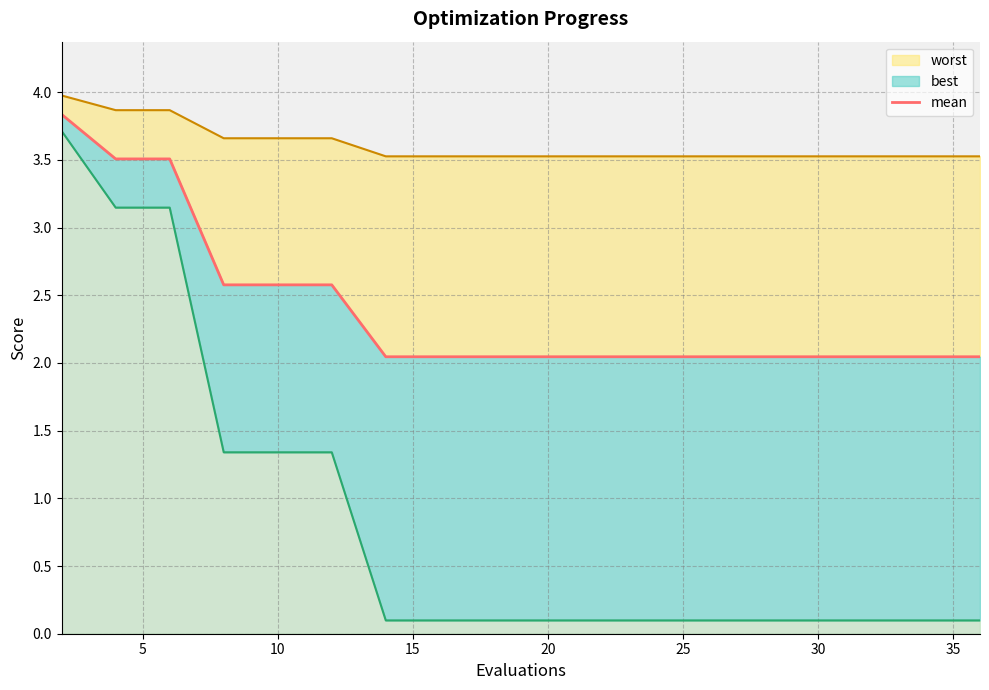

What is the difference between the maximum and minimum values?

1.8